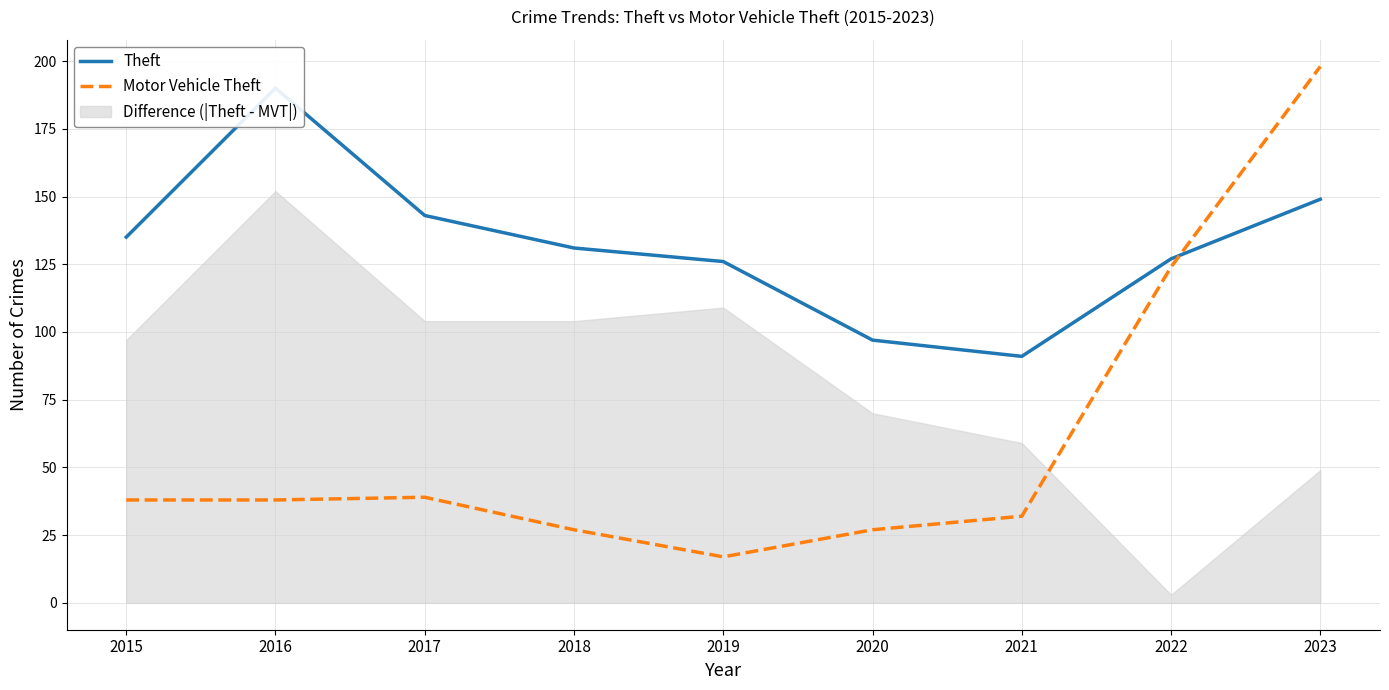

What is the difference between the maximum and second lowest values in the Motor Vehicle Theft series?

171